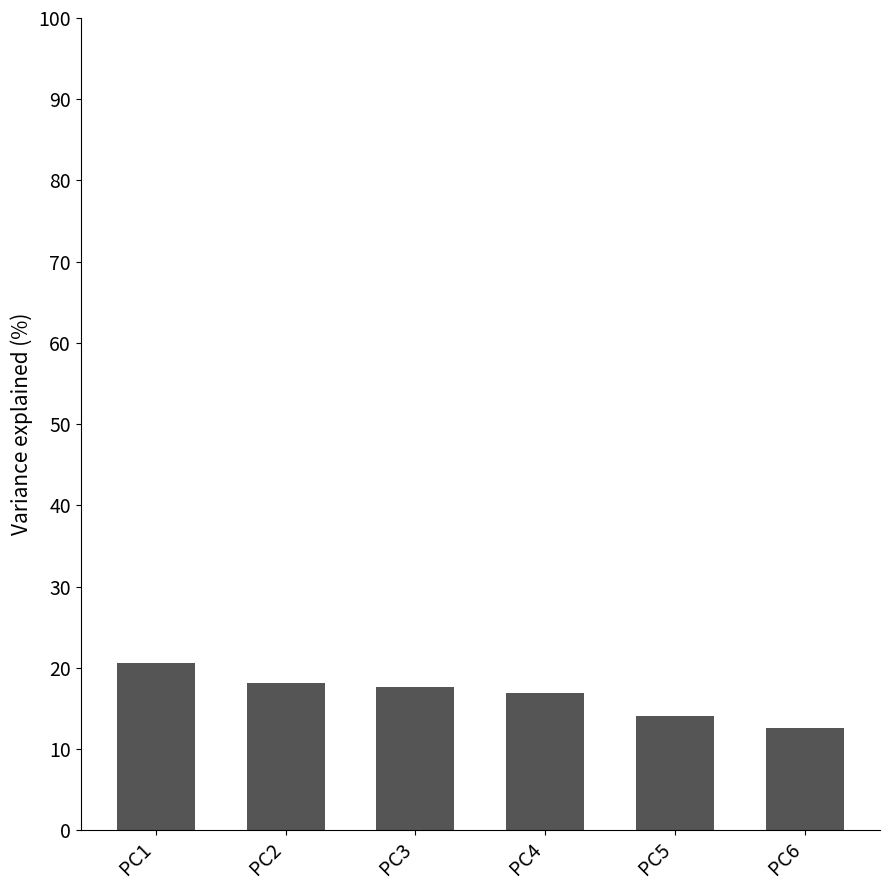

Reading left to right, what are all the values shown in this chart?

PC1=20.6	PC2=18.1	PC3=17.7	PC4=16.9	PC5=14.1	PC6=12.6